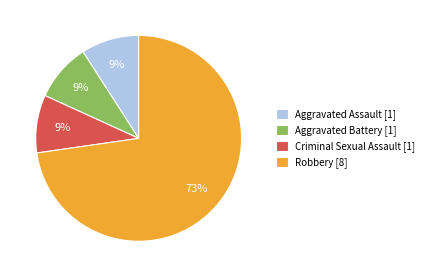

How many slices are in this pie chart?

4